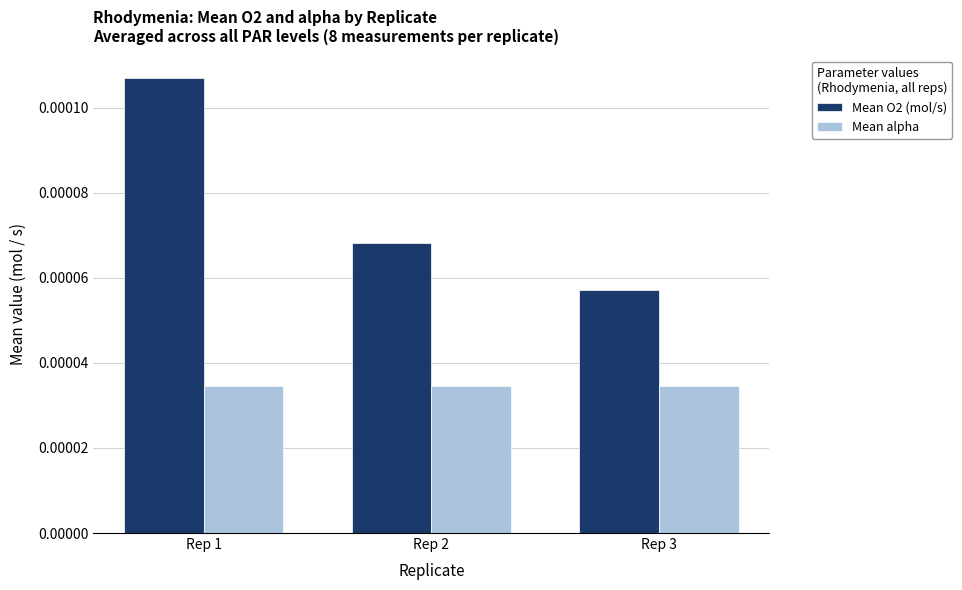

Rank the series at Rep 1 from lowest to highest value.

Mean alpha, Mean O2 (mol/s)